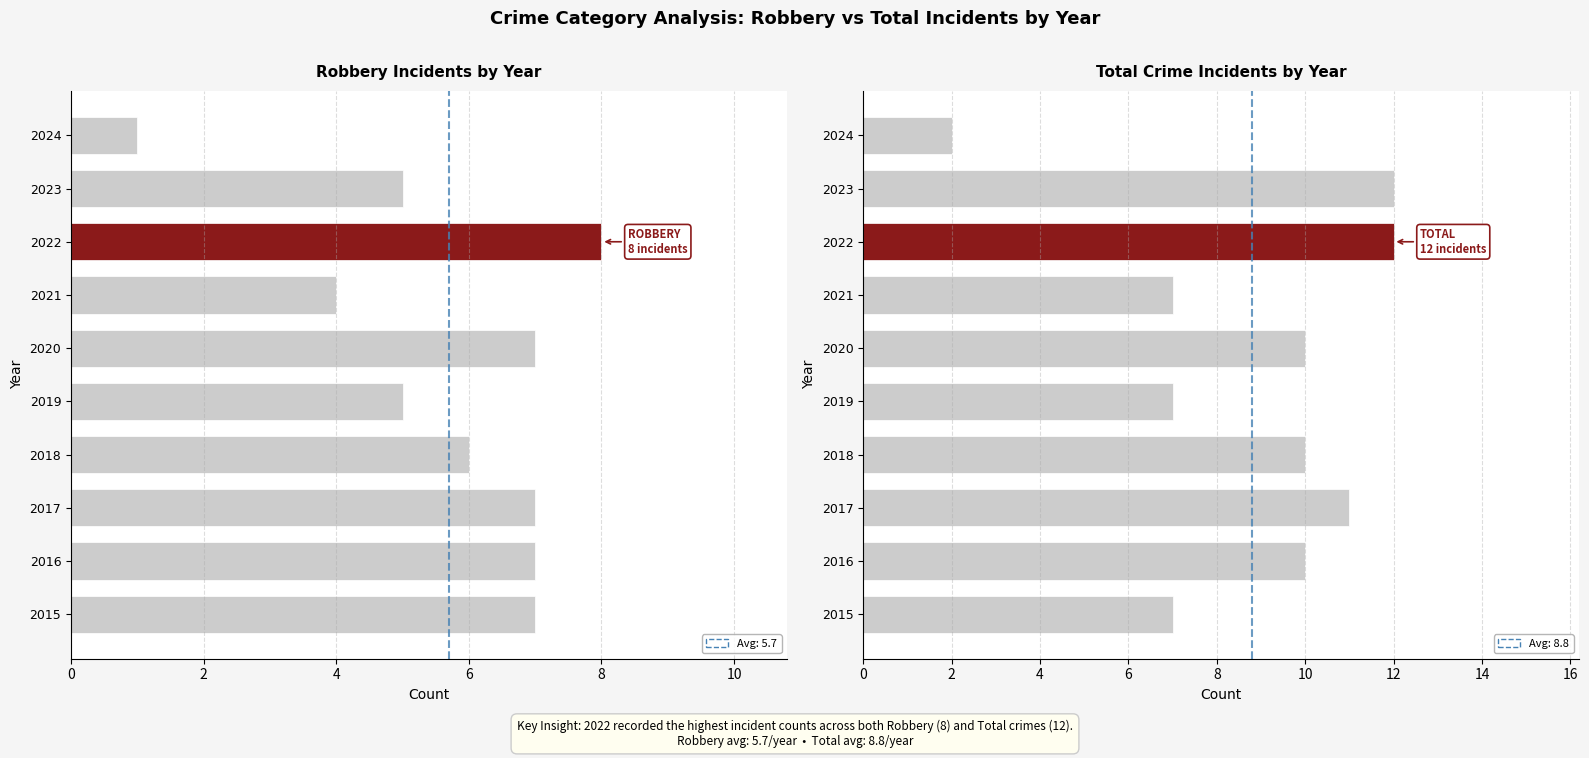

What is the approximate value of Robbery at 2019?

5